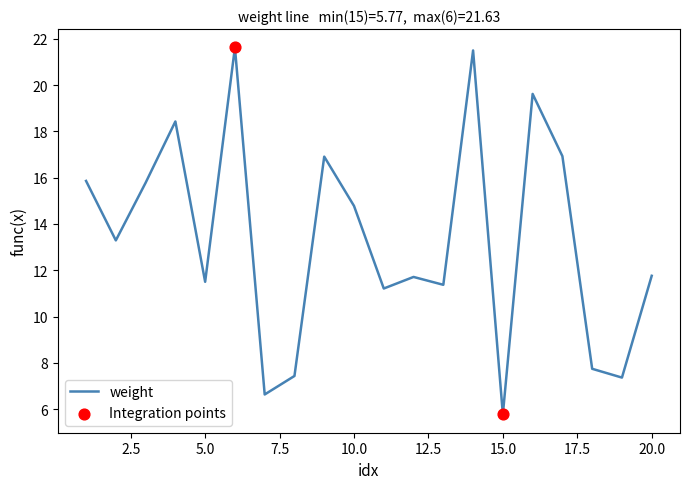

What is the greatest value displayed?

21.6